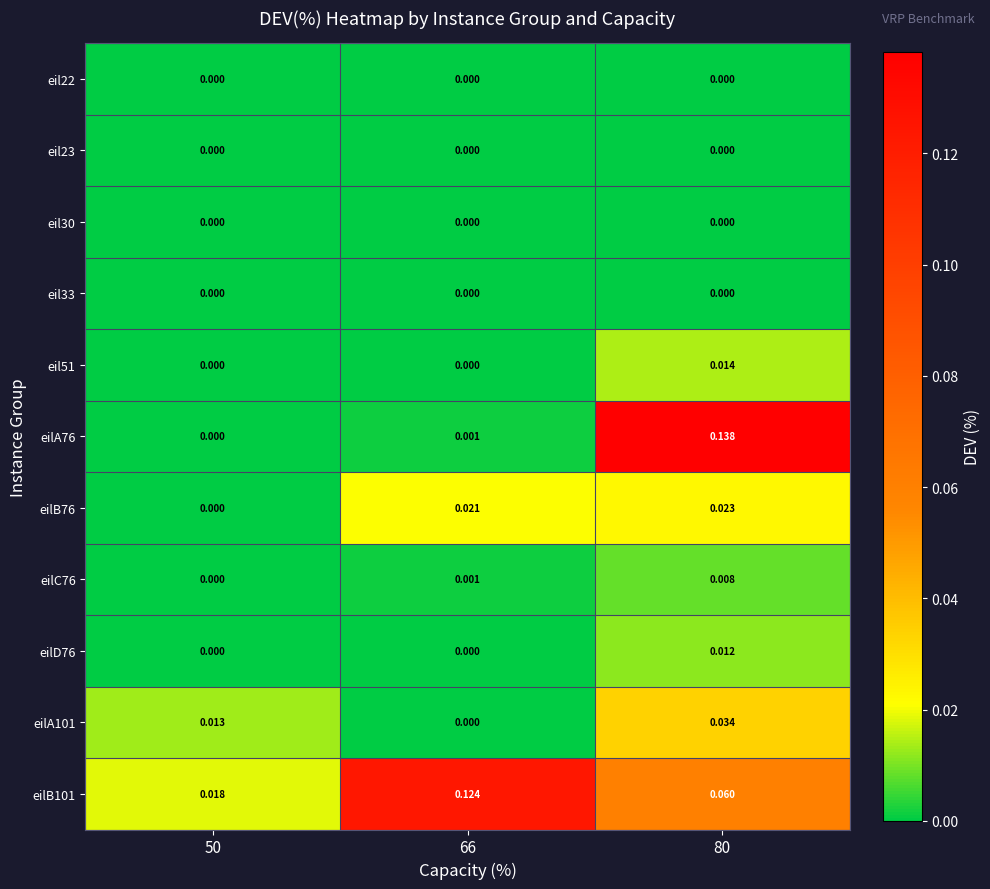

Count the number of data series in this chart.

11